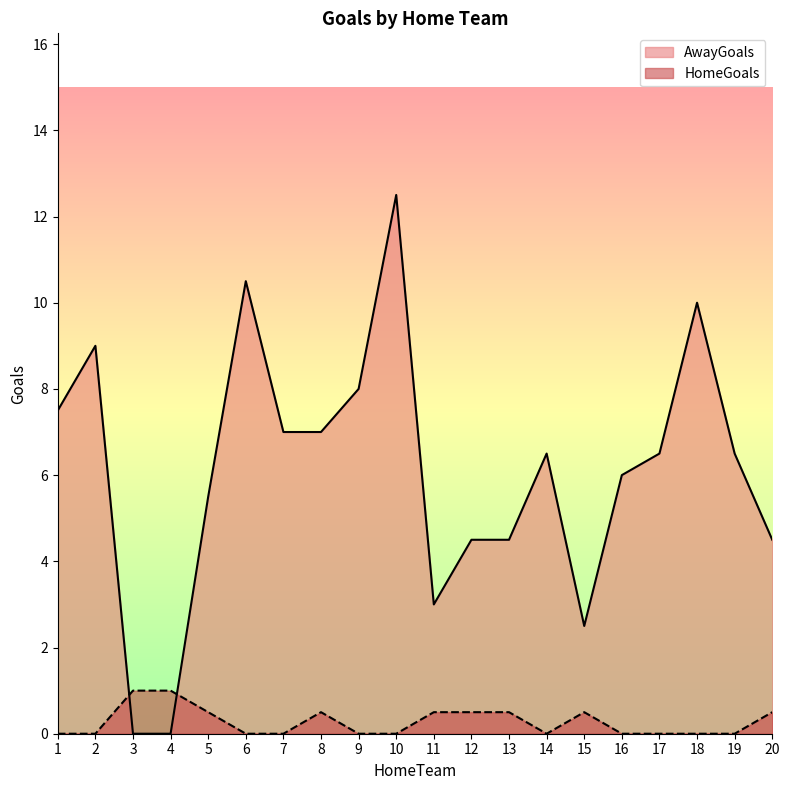

List the series in order of their overall mean, lowest first.

HomeGoals, AwayGoals